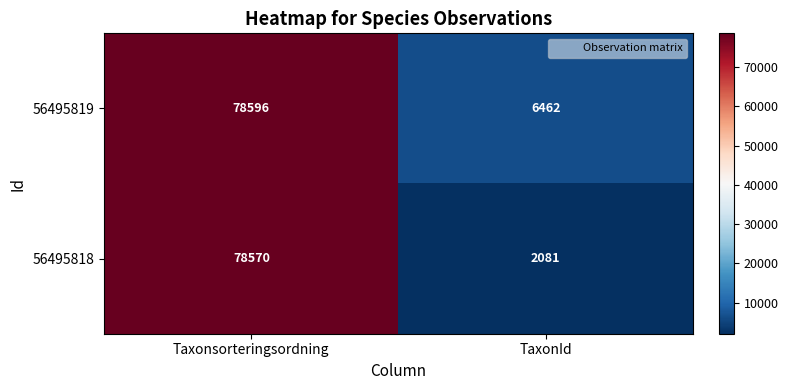

Reading left to right, list all the values displayed in this chart.

56495819: Taxonsorteringsordning=78596	TaxonId=6462
56495818: Taxonsorteringsordning=78570	TaxonId=2081